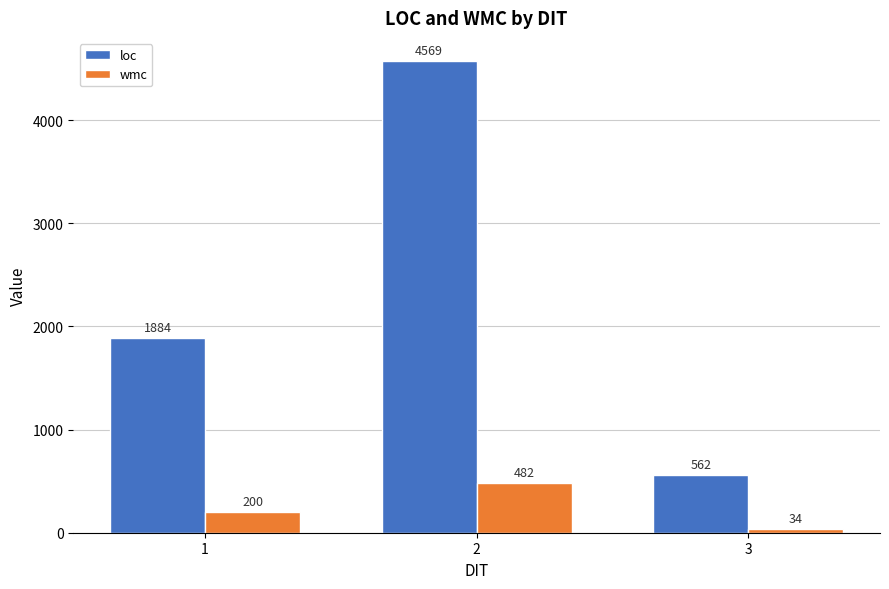

Reading left to right, list all the values displayed in this chart.

loc: 1=1884	2=4569	3=562
wmc: 1=200	2=482	3=34